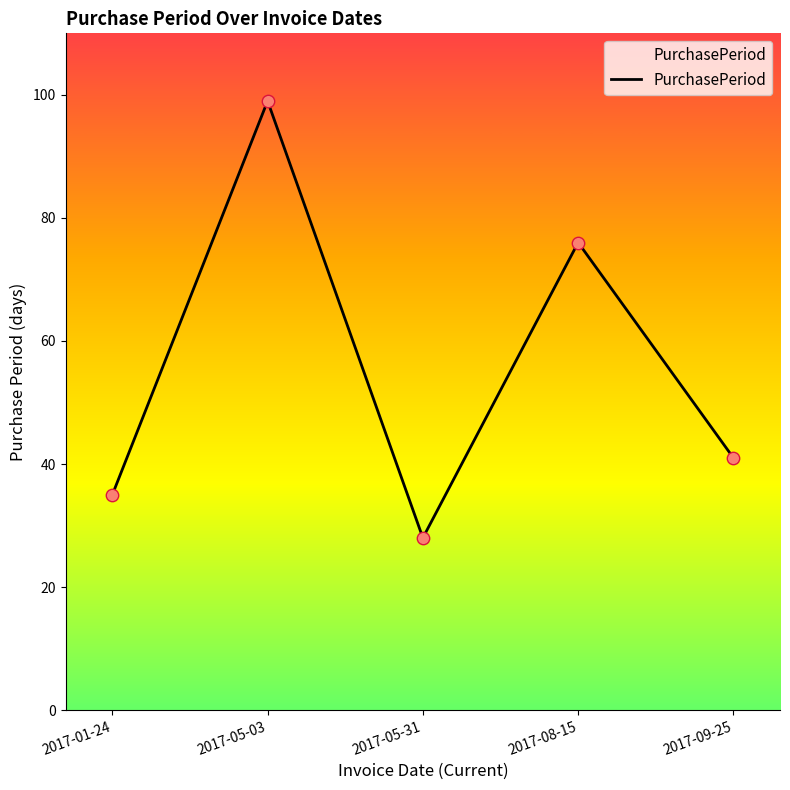

Approximately how many times larger is the value at 2017-09-25 compared to 2017-05-03?

0.4